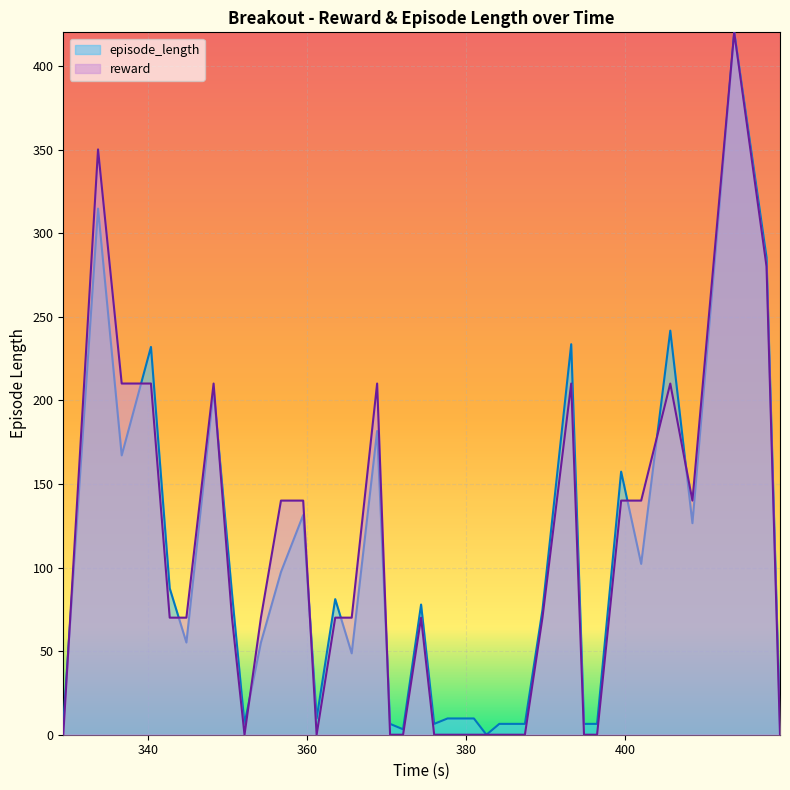

Between which two adjacent categories do reward and episode_length first intersect?

329.296461 and 333.672111